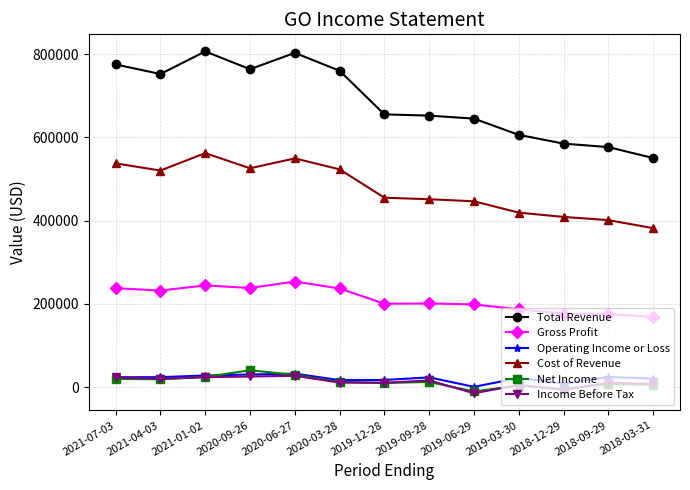

How many series are shown in this chart?

6